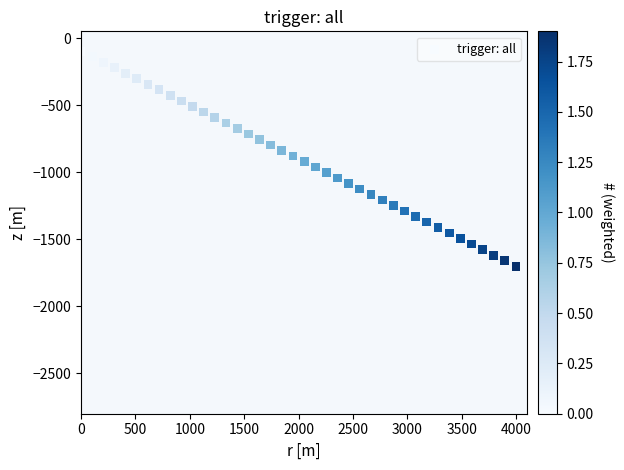

What is the range of X values (max minus min)?

4000.0